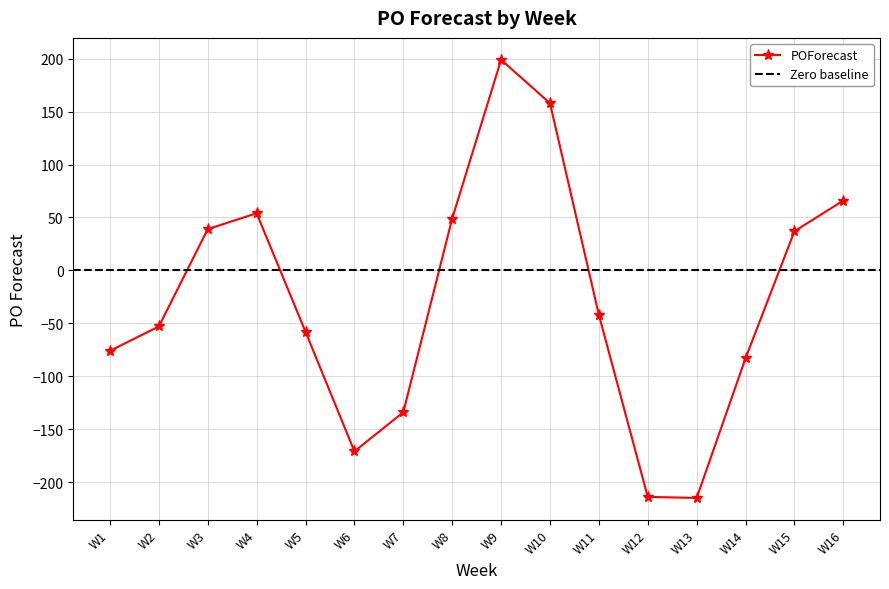

What is the greatest value displayed?

199